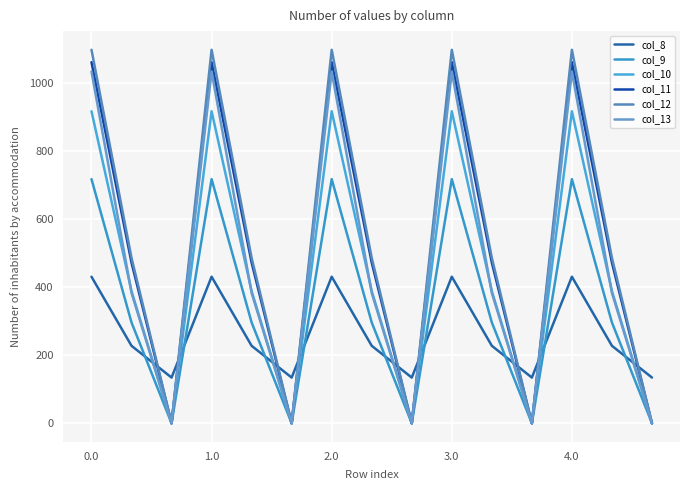

At which category does col_8 reach its first local peak?

1.0